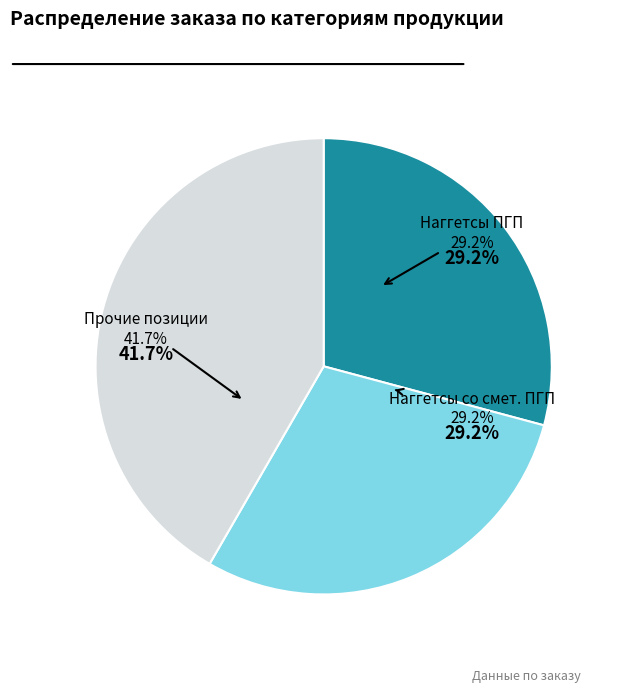

Count the number of slices in the pie.

6